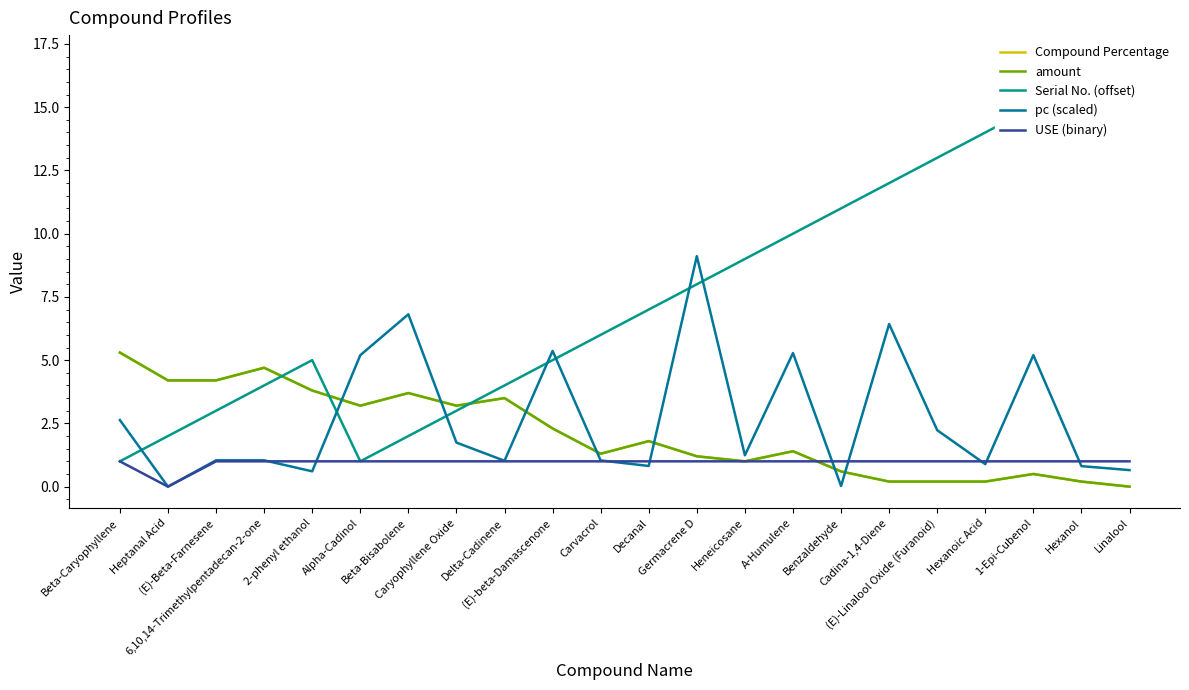

Which has a higher value, (E)-beta-Damascenone or Hexanoic Acid?

(E)-beta-Damascenone